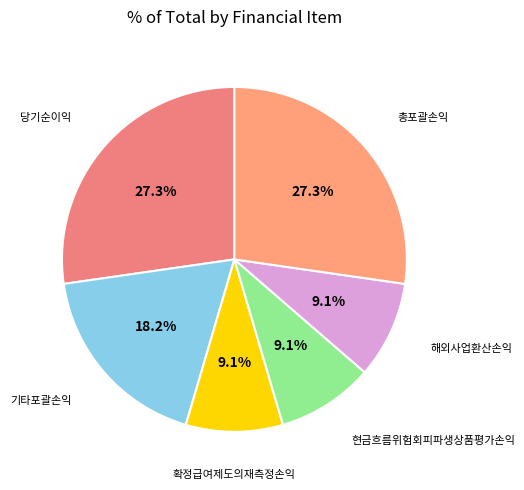

How many slices are in this pie chart?

6